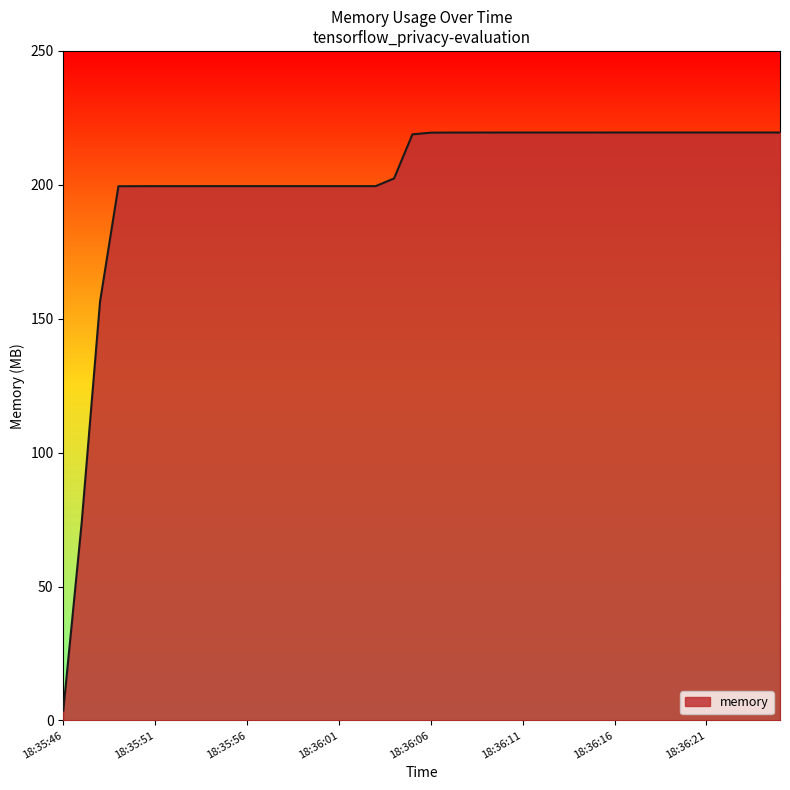

What is the smallest value displayed?

3.7